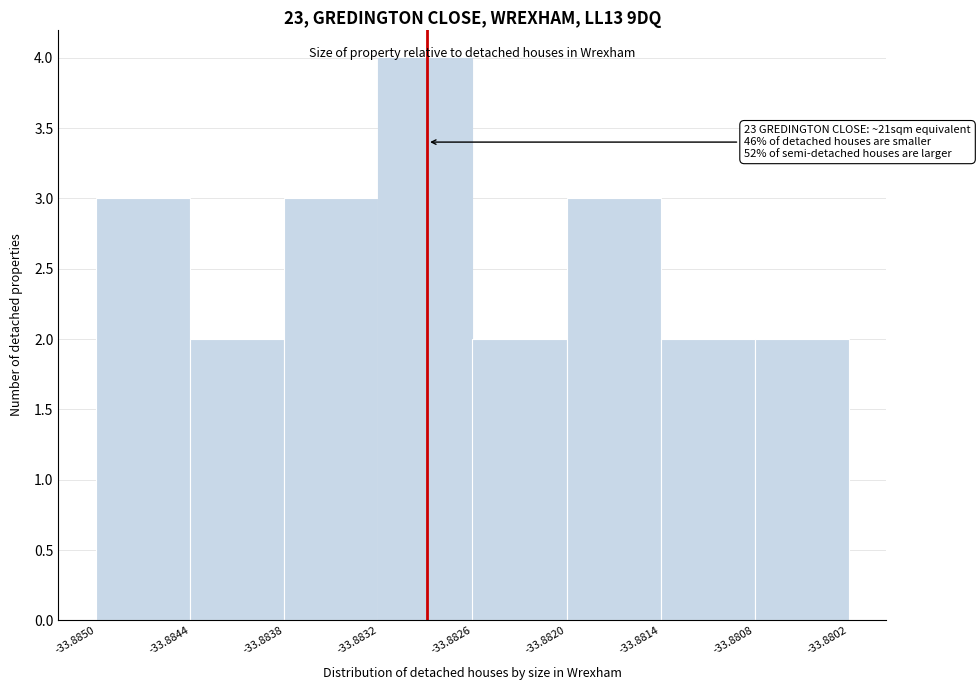

Which range on the x-axis has the tallest bar?

-33.8832 to -33.8826